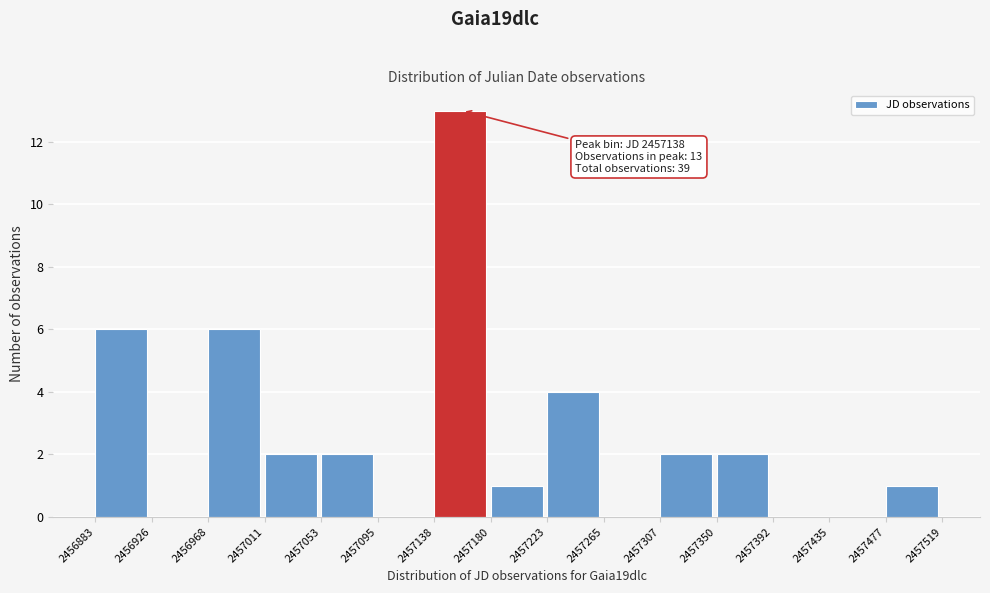

Over which range of the x-axis is the bar tallest?

2457138 to 2457180